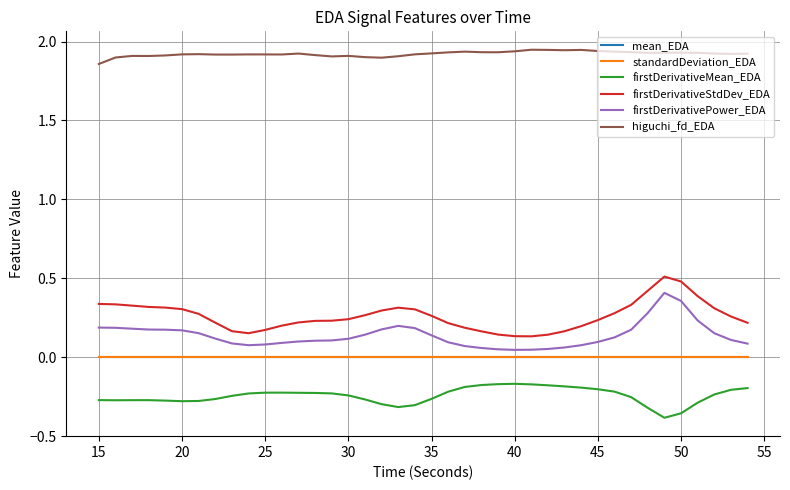

Which series has the largest total across all categories?

higuchi_fd_EDA